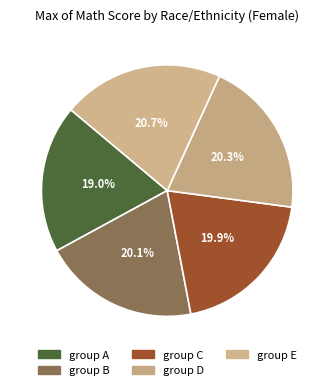

How much of the chart is everything except group C?

80.1%